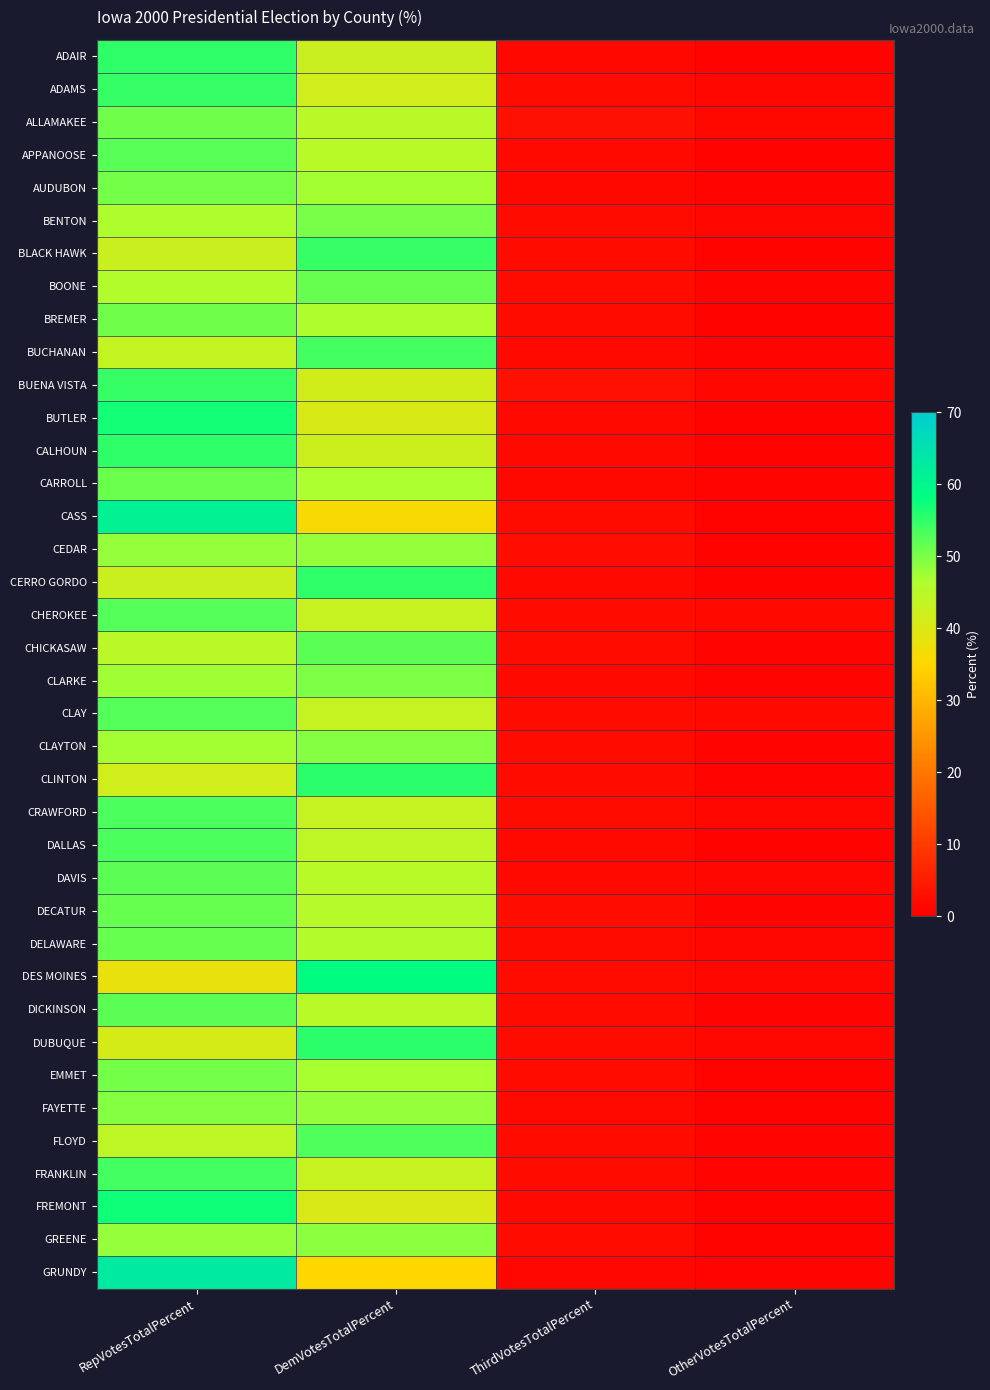

Count the number of categories in the chart.

4